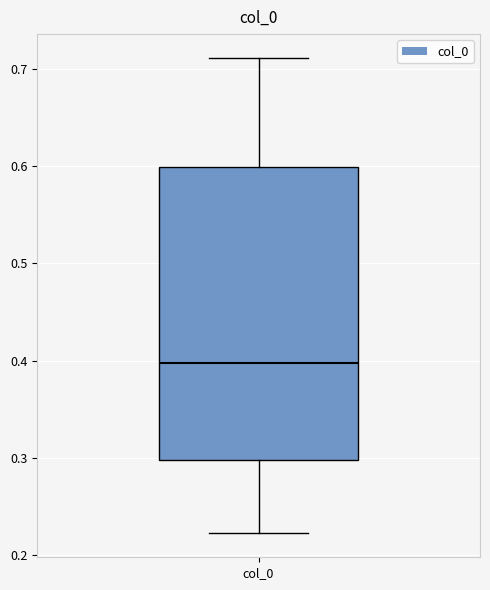

Transcribe this box plot: give where the median line is, the range the box spans, and where the two whiskers end, as read against the y-axis. The values are not printed on the chart, so give them approximately, as read against the axis.

median 0.40, box 0.30 to 0.60, whiskers 0.22 to 0.71